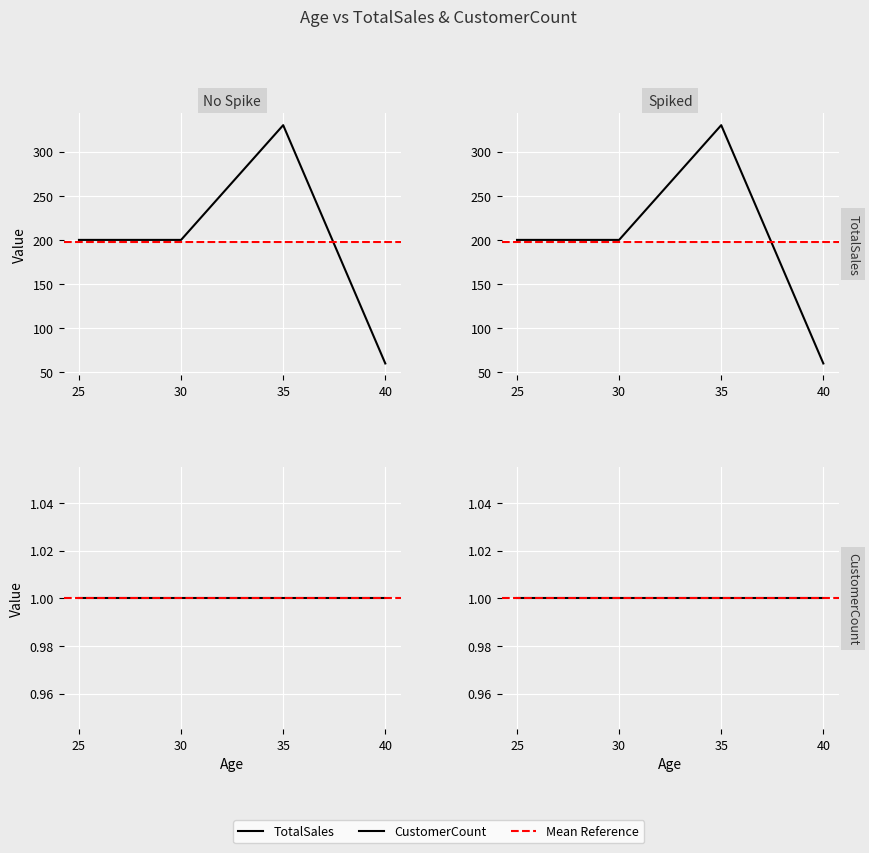

At which category is the sum across all series the highest?

35